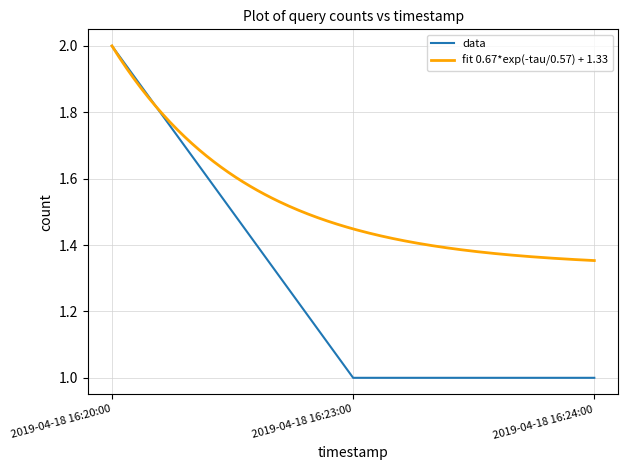

What is the change in value from 2019-04-18 16:20:00 to 2019-04-18 16:24:00?

-1